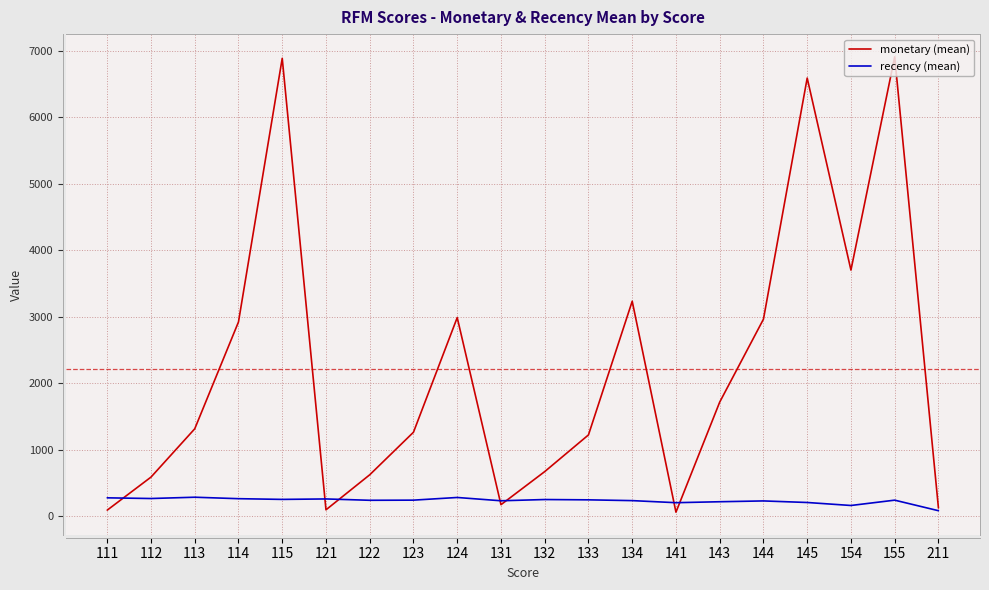

List the series in order of their overall mean, lowest first.

recency (mean), monetary (mean)